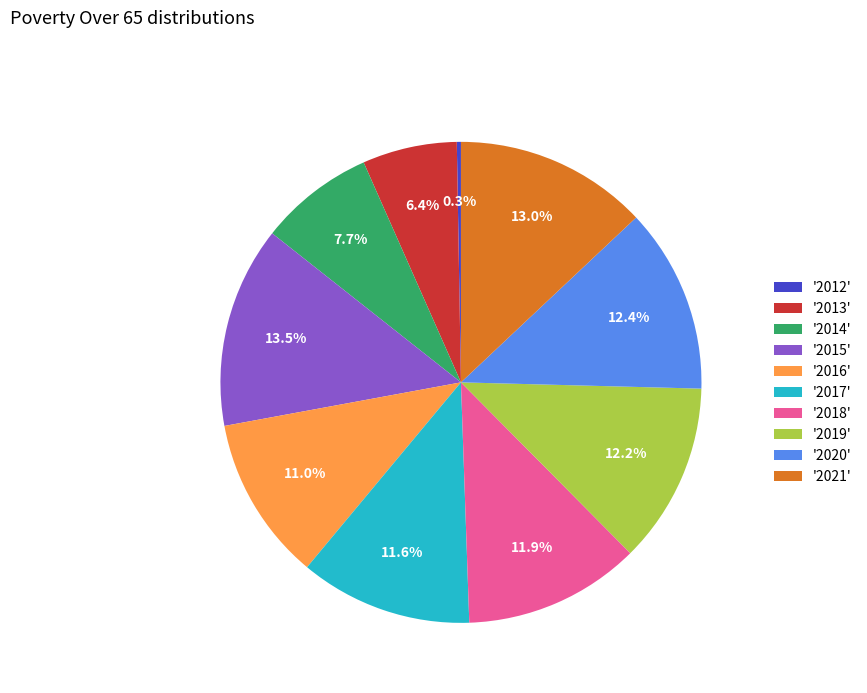

Is there a majority slice in this chart?

No